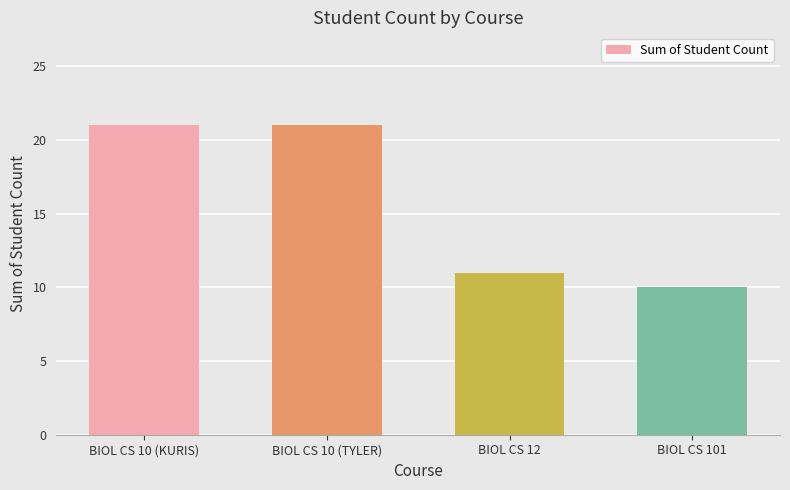

What is the sum of all values?

63